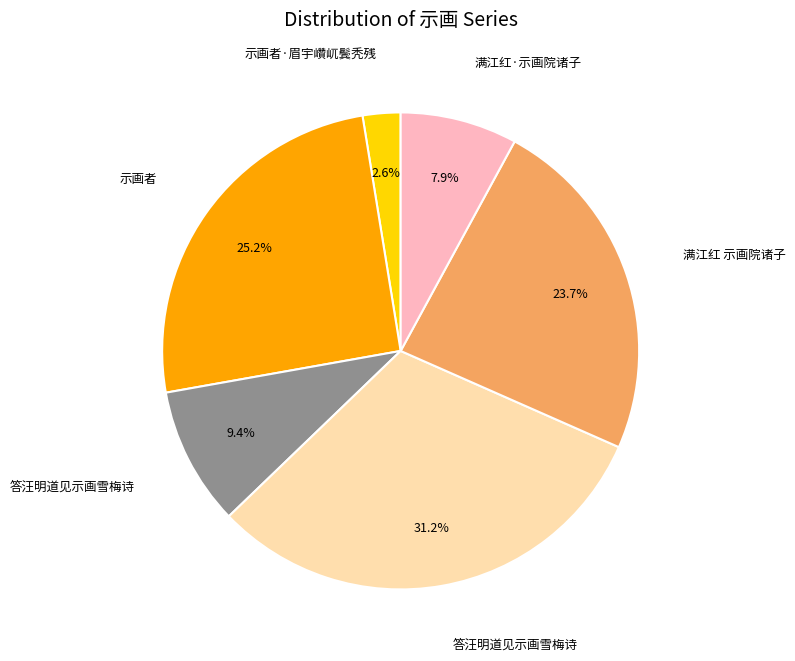

Does any single category account for the majority?

No